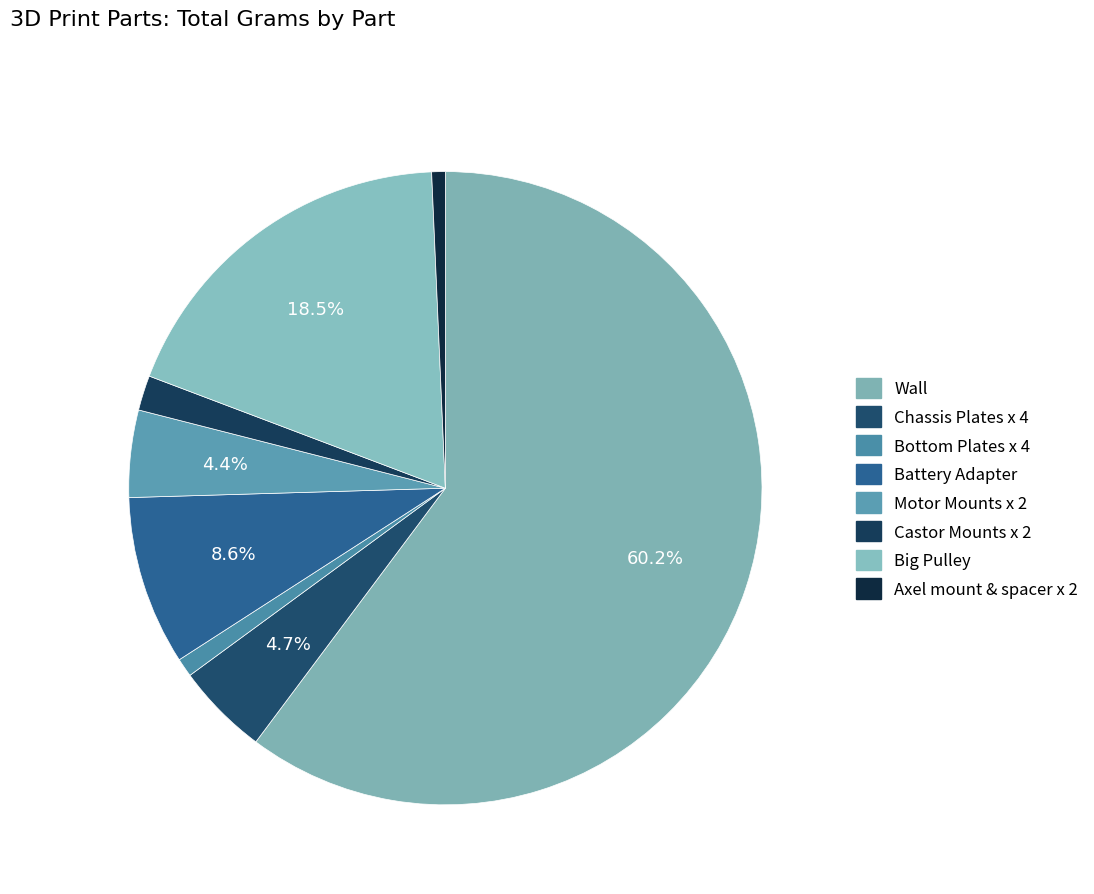

How many segments does this pie chart have?

8